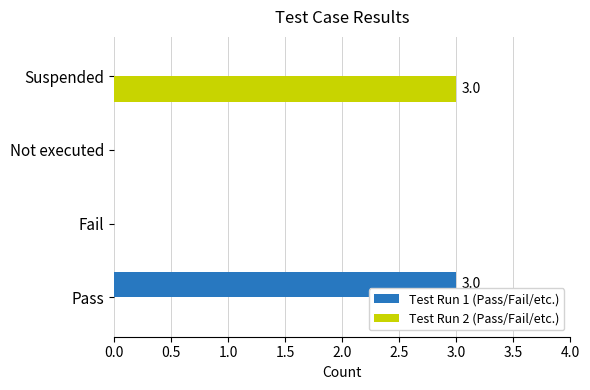

Is the value of Test Run 1 (Pass/Fail/etc.) at Pass greater than the value of Test Run 2 (Pass/Fail/etc.) at Not executed?

Yes